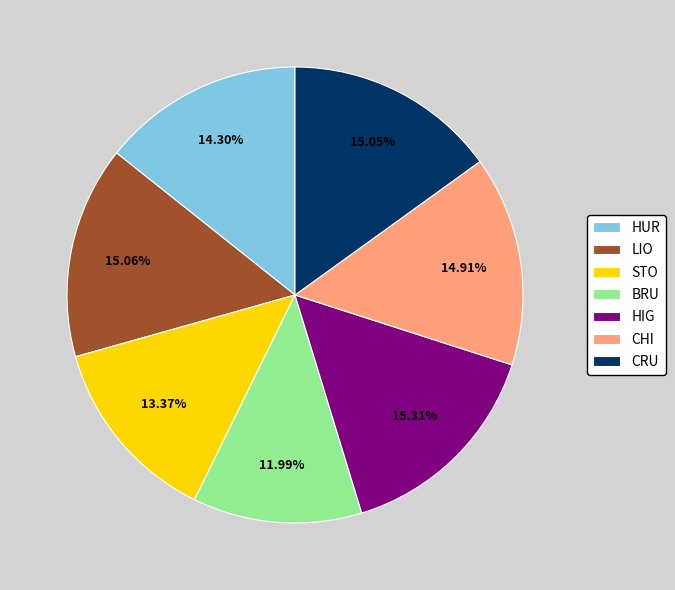

To the nearest percent, what is the difference between the largest and smallest slice percentages?

3%